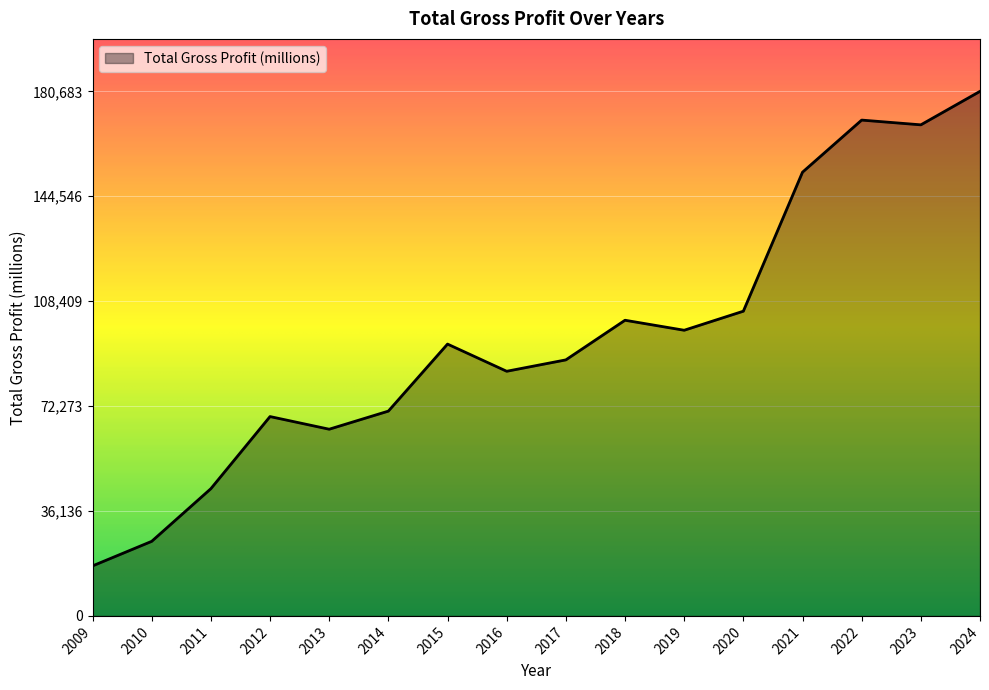

Which category has the highest value across all series?

2024